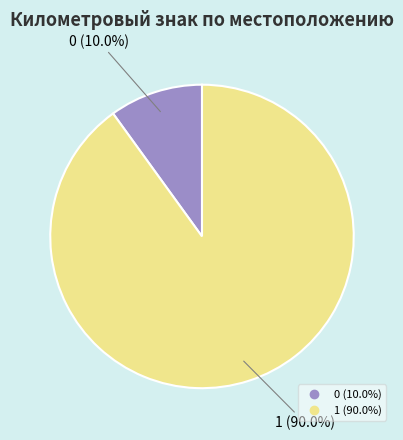

Is there any slice that represents more than half of the pie?

Yes